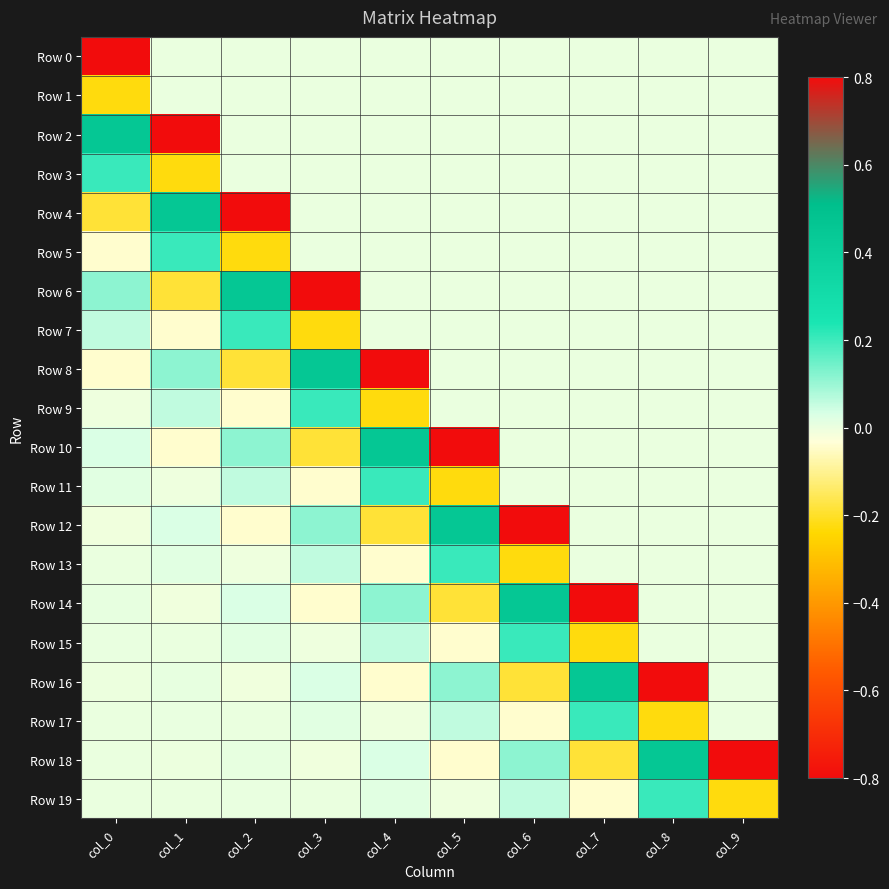

Reading left to right, transcribe all the data shown in this chart.

Row 0: col_0=-0.8	col_1=0.0	col_2=0.0	col_3=0.0	col_4=0.0	col_5=0.0	col_6=0.0	col_7=0.0	col_8=0.0	col_9=0.0
Row 1: col_0=-0.2	col_1=0.0	col_2=0.0	col_3=0.0	col_4=0.0	col_5=0.0	col_6=0.0	col_7=0.0	col_8=0.0	col_9=0.0
Row 2: col_0=0.5	col_1=-0.8	col_2=0.0	col_3=0.0	col_4=0.0	col_5=0.0	col_6=0.0	col_7=0.0	col_8=0.0	col_9=0.0
Row 3: col_0=0.2	col_1=-0.2	col_2=0.0	col_3=0.0	col_4=0.0	col_5=0.0	col_6=0.0	col_7=0.0	col_8=0.0	col_9=0.0
Row 4: col_0=-0.2	col_1=0.5	col_2=-0.8	col_3=0.0	col_4=0.0	col_5=0.0	col_6=0.0	col_7=0.0	col_8=0.0	col_9=0.0
Row 5: col_0=-0.0	col_1=0.2	col_2=-0.2	col_3=0.0	col_4=0.0	col_5=0.0	col_6=0.0	col_7=0.0	col_8=0.0	col_9=0.0
Row 6: col_0=0.1	col_1=-0.2	col_2=0.5	col_3=-0.8	col_4=0.0	col_5=0.0	col_6=0.0	col_7=0.0	col_8=0.0	col_9=0.0
Row 7: col_0=0.1	col_1=-0.0	col_2=0.2	col_3=-0.2	col_4=0.0	col_5=0.0	col_6=0.0	col_7=0.0	col_8=0.0	col_9=0.0
Row 8: col_0=-0.0	col_1=0.1	col_2=-0.2	col_3=0.5	col_4=-0.8	col_5=0.0	col_6=0.0	col_7=0.0	col_8=0.0	col_9=0.0
Row 9: col_0=-0.0	col_1=0.1	col_2=-0.0	col_3=0.2	col_4=-0.2	col_5=0.0	col_6=0.0	col_7=0.0	col_8=0.0	col_9=0.0
Row 10: col_0=0.0	col_1=-0.0	col_2=0.1	col_3=-0.2	col_4=0.5	col_5=-0.8	col_6=0.0	col_7=0.0	col_8=0.0	col_9=0.0
Row 11: col_0=0.0	col_1=-0.0	col_2=0.1	col_3=-0.0	col_4=0.2	col_5=-0.2	col_6=0.0	col_7=0.0	col_8=0.0	col_9=0.0
Row 12: col_0=-0.0	col_1=0.0	col_2=-0.0	col_3=0.1	col_4=-0.2	col_5=0.5	col_6=-0.8	col_7=0.0	col_8=0.0	col_9=0.0
Row 13: col_0=0.0	col_1=0.0	col_2=-0.0	col_3=0.1	col_4=-0.0	col_5=0.2	col_6=-0.2	col_7=0.0	col_8=0.0	col_9=0.0
Row 14: col_0=0.0	col_1=-0.0	col_2=0.0	col_3=-0.0	col_4=0.1	col_5=-0.2	col_6=0.5	col_7=-0.8	col_8=0.0	col_9=0.0
Row 15: col_0=0.0	col_1=0.0	col_2=0.0	col_3=-0.0	col_4=0.1	col_5=-0.0	col_6=0.2	col_7=-0.2	col_8=0.0	col_9=0.0
Row 16: col_0=-0.0	col_1=0.0	col_2=-0.0	col_3=0.0	col_4=-0.0	col_5=0.1	col_6=-0.2	col_7=0.5	col_8=-0.8	col_9=0.0
Row 17: col_0=0.0	col_1=0.0	col_2=0.0	col_3=0.0	col_4=-0.0	col_5=0.1	col_6=-0.0	col_7=0.2	col_8=-0.2	col_9=0.0
Row 18: col_0=0.0	col_1=-0.0	col_2=0.0	col_3=-0.0	col_4=0.0	col_5=-0.0	col_6=0.1	col_7=-0.2	col_8=0.5	col_9=-0.8
Row 19: col_0=0.0	col_1=0.0	col_2=0.0	col_3=0.0	col_4=0.0	col_5=-0.0	col_6=0.1	col_7=-0.0	col_8=0.2	col_9=-0.2